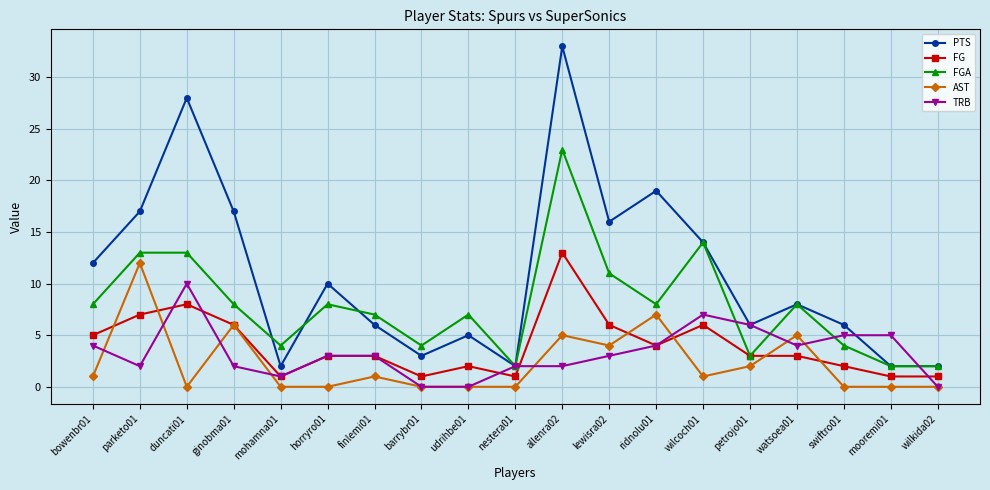

Is it true that AST equals 1 at finlemi01?

True